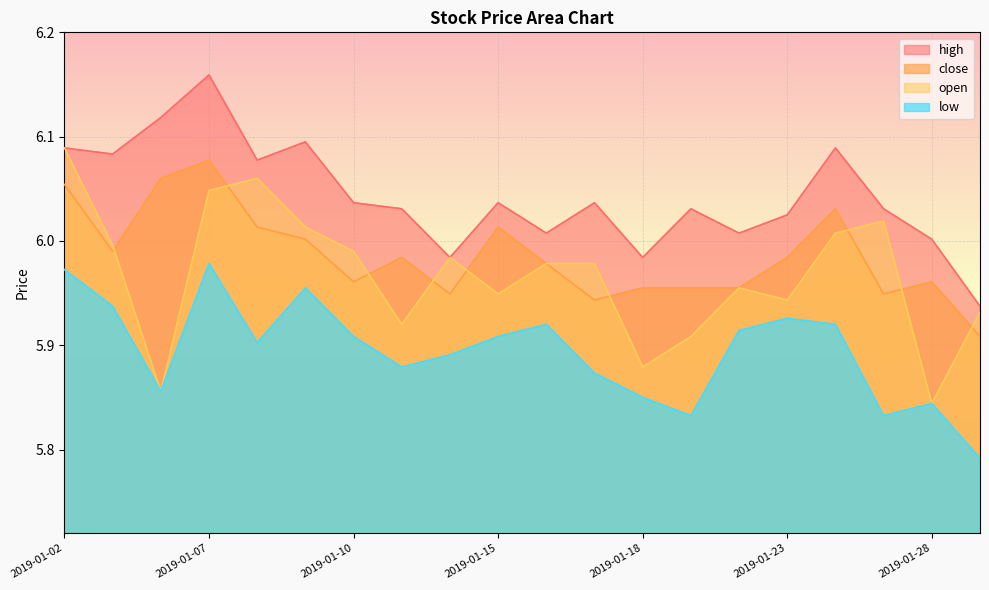

Which label corresponds to the smallest value in the chart?

2019-01-29